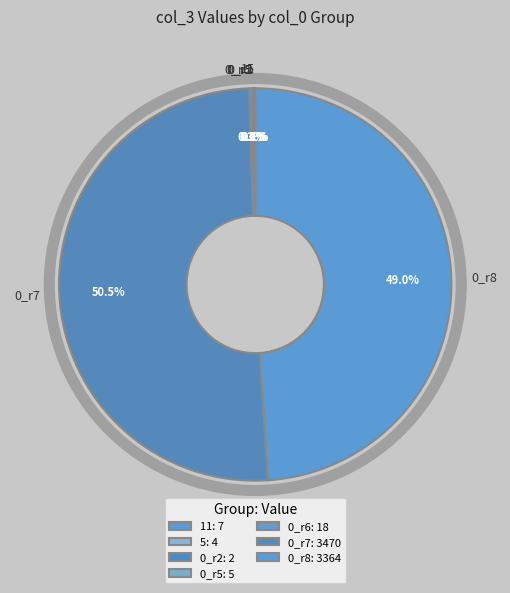

What is the ratio of the value at 0_r7 to the value at 0_r8?

1.0